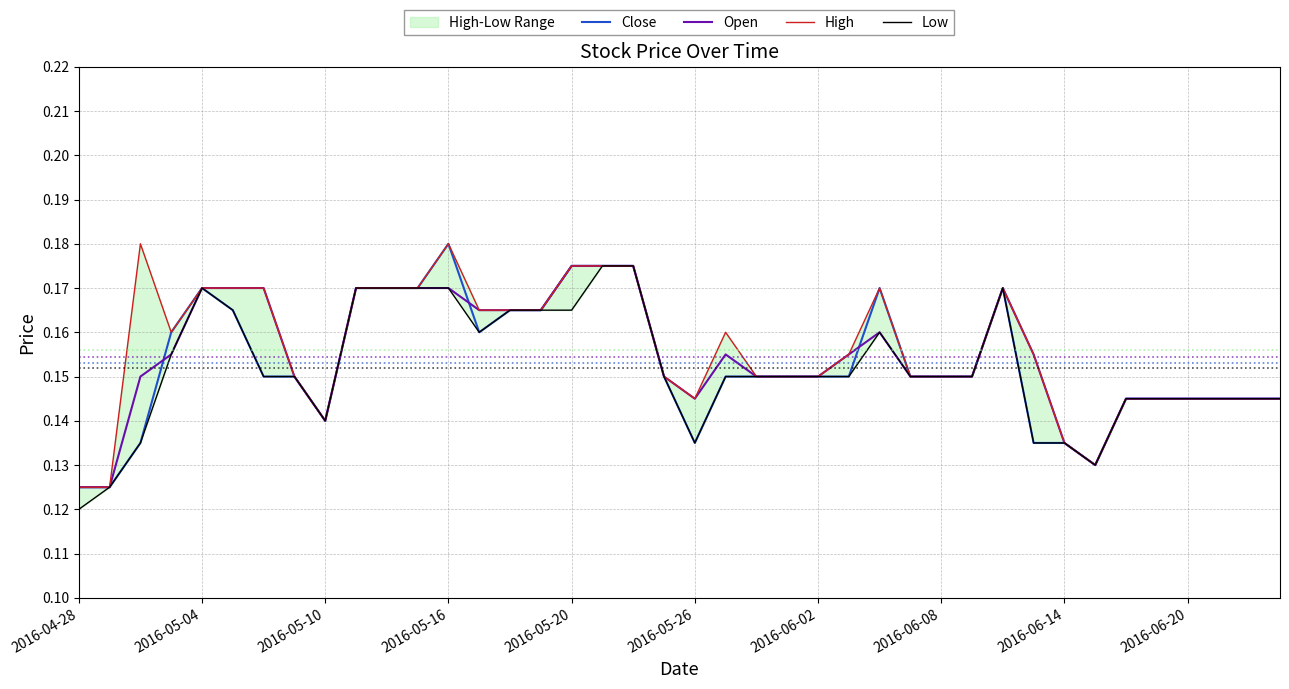

What are all the series names shown in the legend?

Close, Open, High, Low